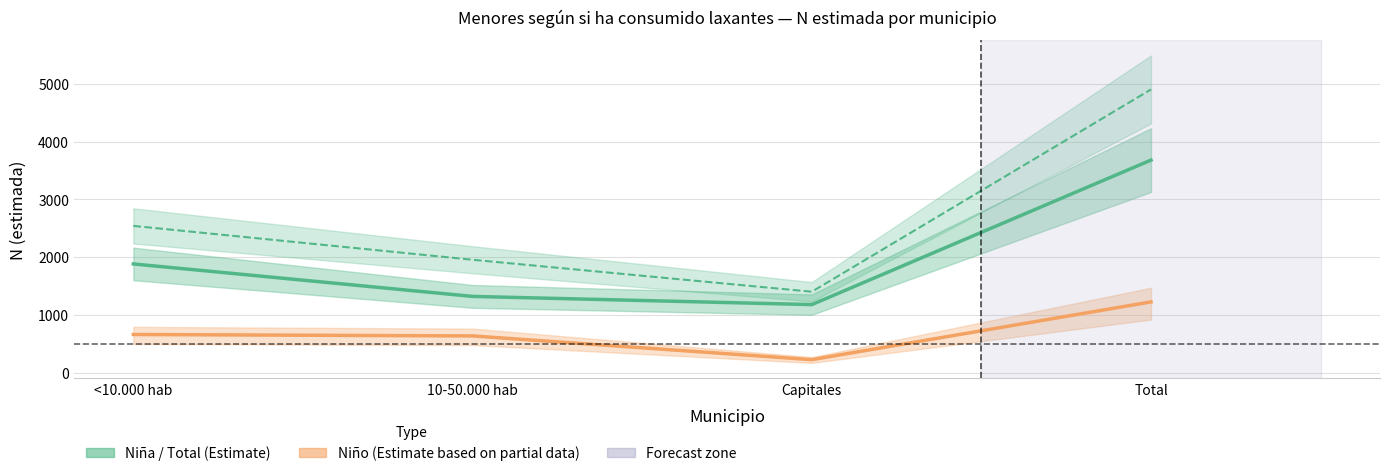

The value of Total (Estimate) at 10-50.000 hab is 738.7. True or false?

False